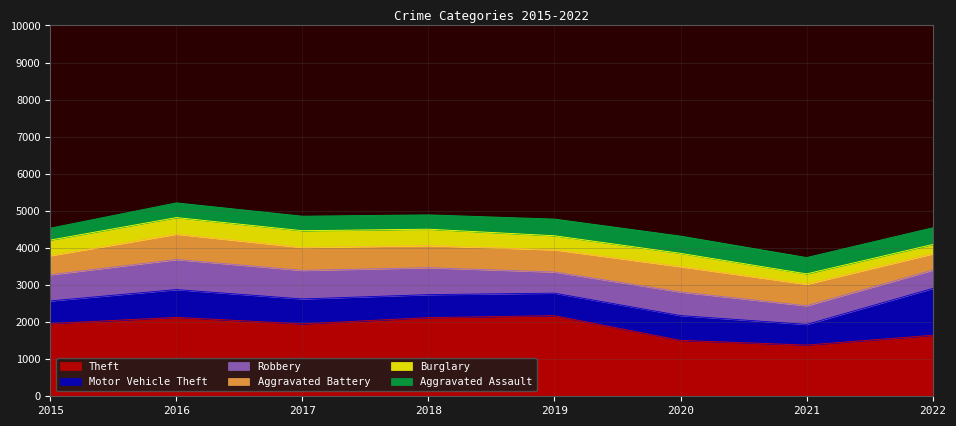

At how many categories does at least one series exceed 1974?

3